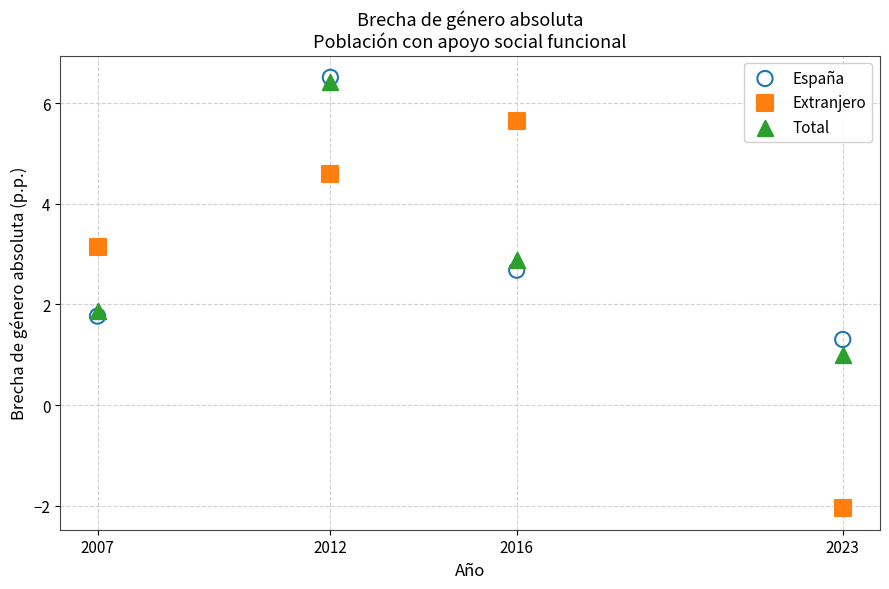

Across all data points, what is the range of X values (max minus min)?

16.0